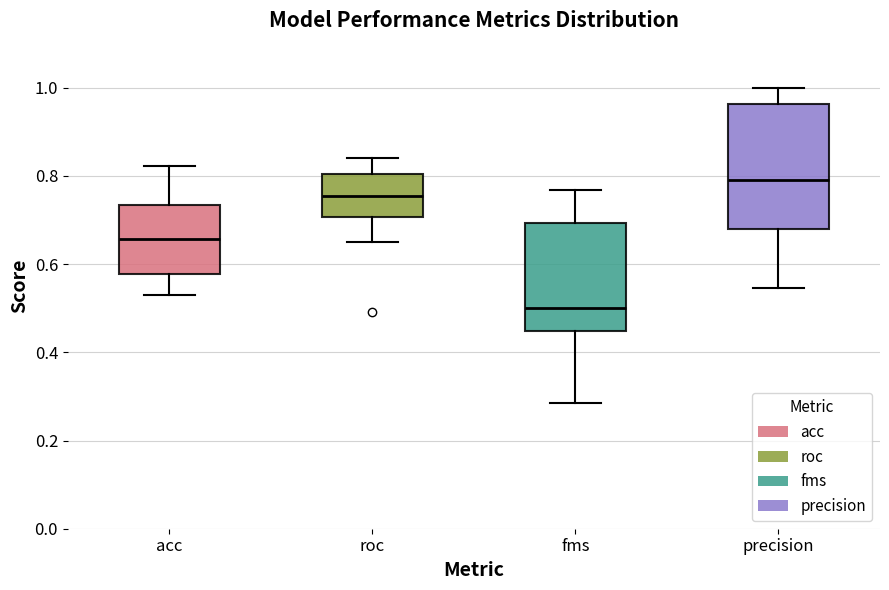

Reading left to right, read every box against the y-axis: the position of its median line, the range the box covers, and the ends of its whiskers. The values are not printed on the chart, so give them approximately, as read against the axis.

acc: median 0.66, box 0.58 to 0.74, whiskers 0.52 to 0.82
roc: median 0.76, box 0.70 to 0.80, whiskers 0.66 to 0.84
fms: median 0.50, box 0.44 to 0.70, whiskers 0.28 to 0.76
precision: median 0.80, box 0.68 to 0.96, whiskers 0.54 to 1.00